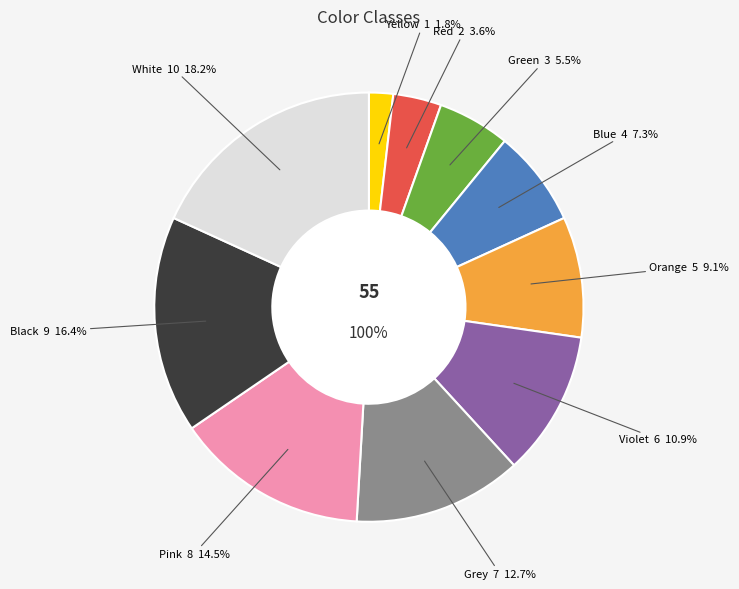

To the nearest percent, what is the difference between the largest and smallest slice percentages?

16%